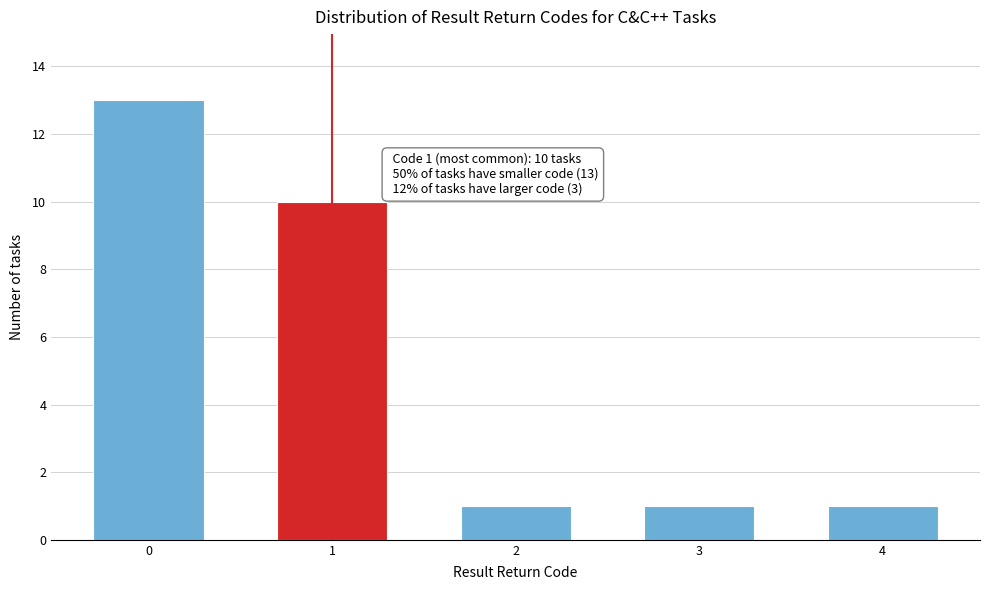

Reading right to left, extract all data points from this chart.

4=1	3=1	2=1	1=10	0=13